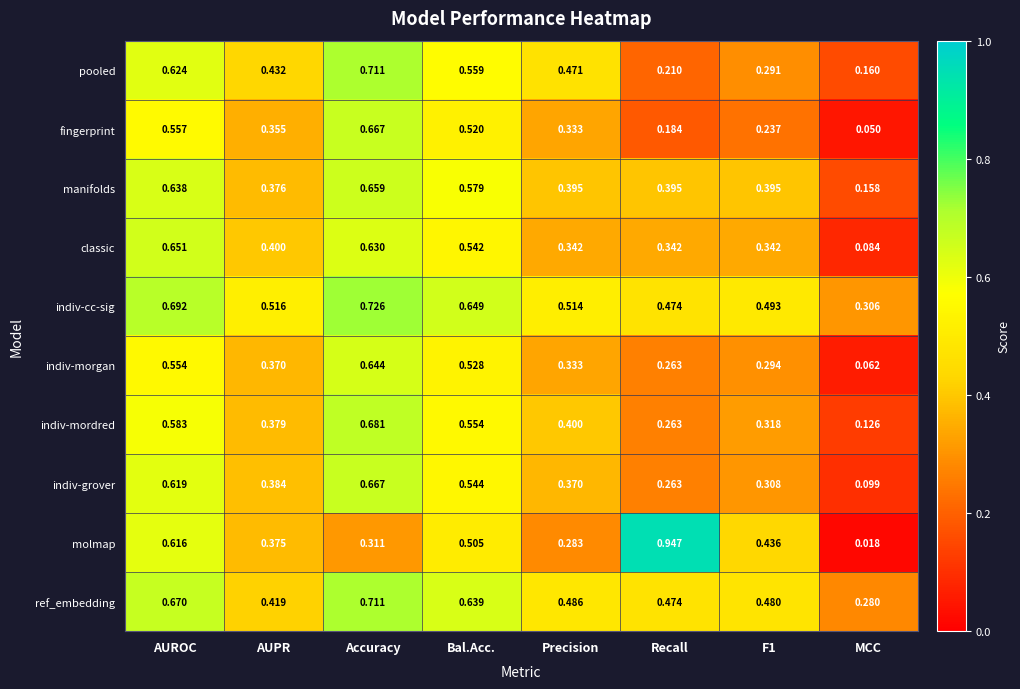

Which series has the largest range (max minus min)?

molmap